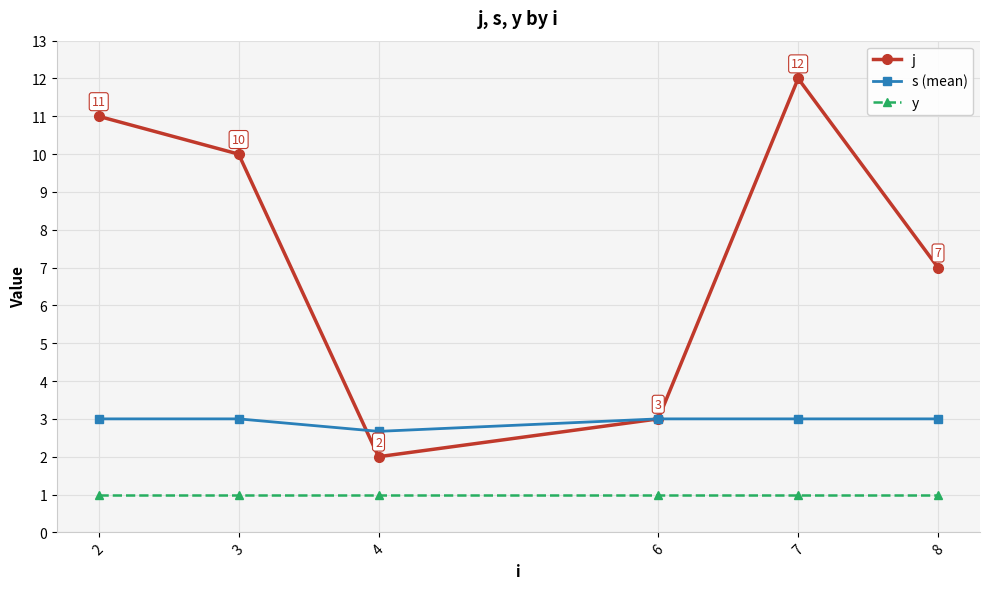

Rank the series at 8 from highest to lowest value.

j, s (mean), y